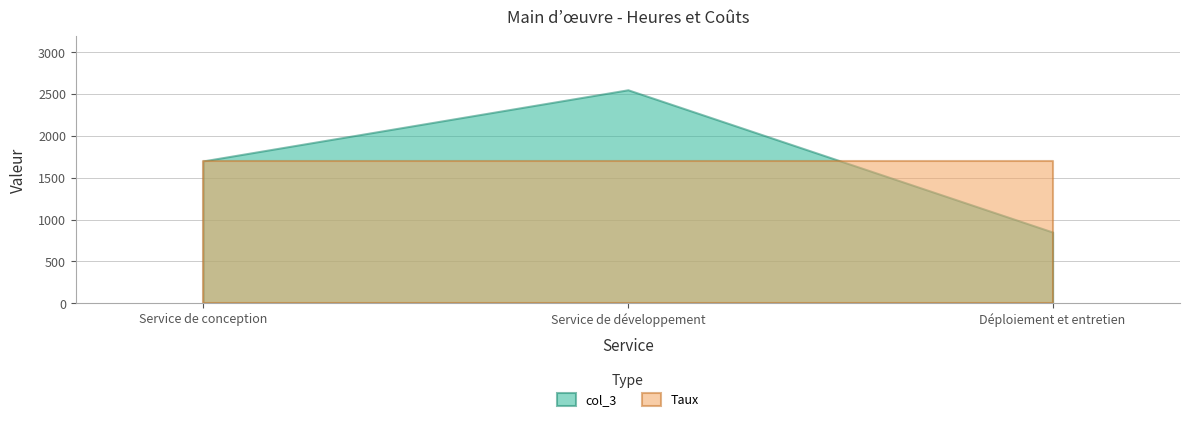

True or false: Taux has a value of 122 at Service de conception.

False